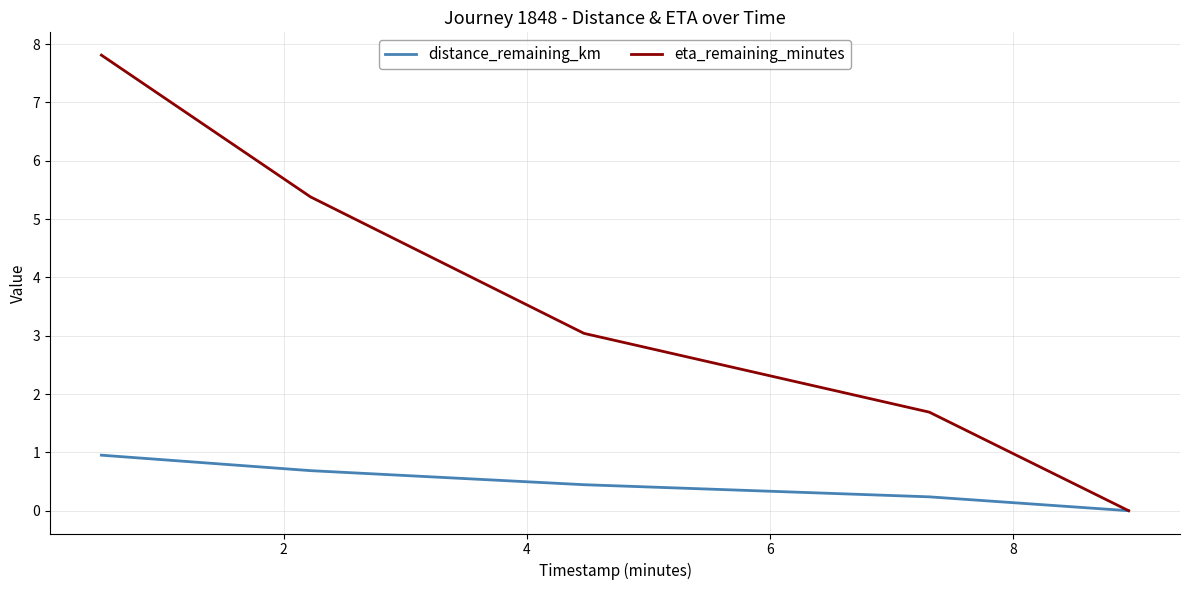

Which series has the largest total across all categories?

eta_remaining_minutes